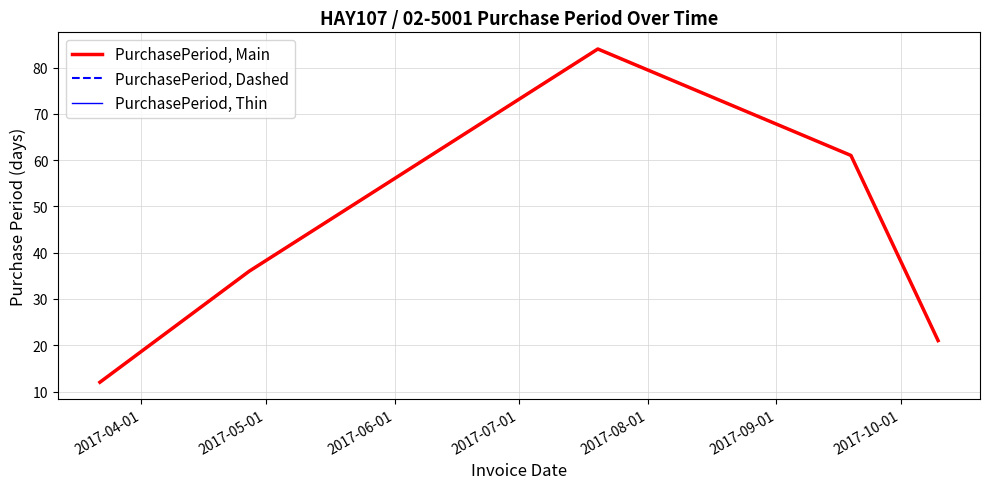

Does the chart have visible grid lines?

Yes